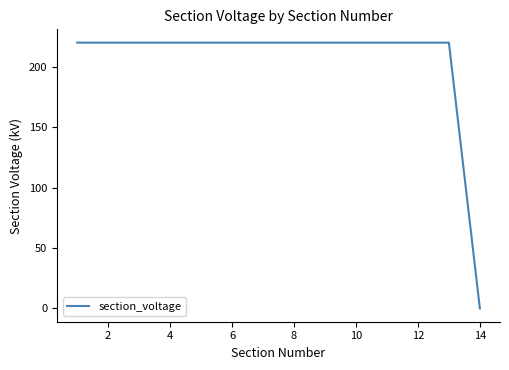

What is the maximum value shown in the chart?

220